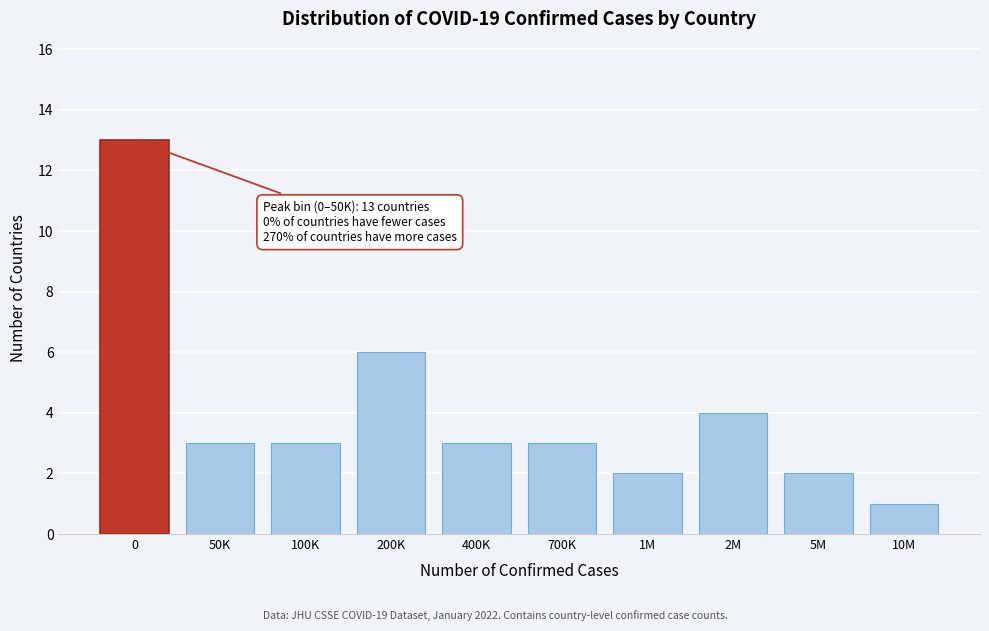

Reading left to right, transcribe all the data shown in this chart.

13	3	3	6	3	3	2	4	2	1